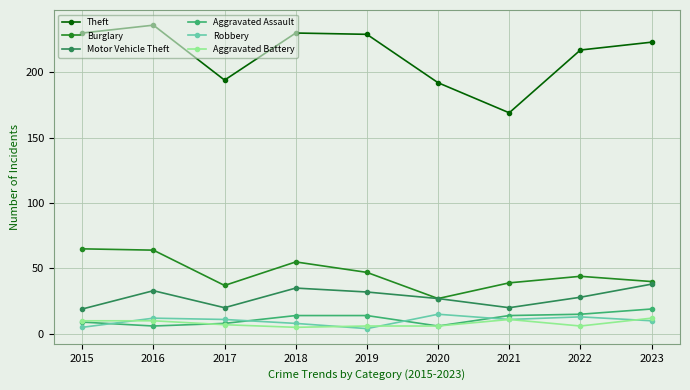

What is the difference between the maximum and second lowest values in the Theft series?

44